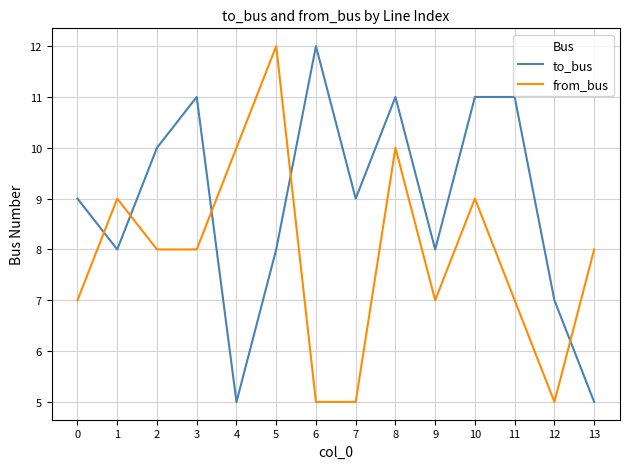

The from_bus series shows 4 at 4. True or false?

False